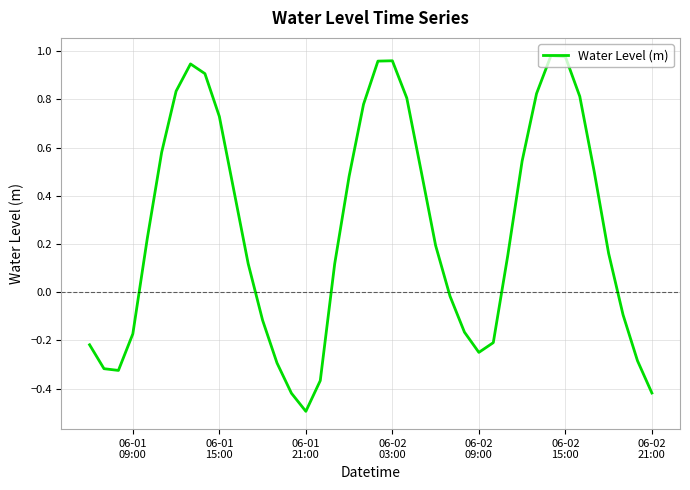

What is the difference between the maximum and minimum values?

1.5